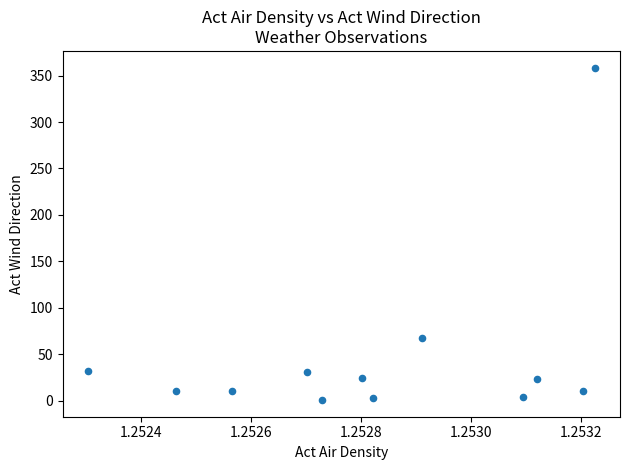

What Y value in the scatter plot is closest to 179?

67.7